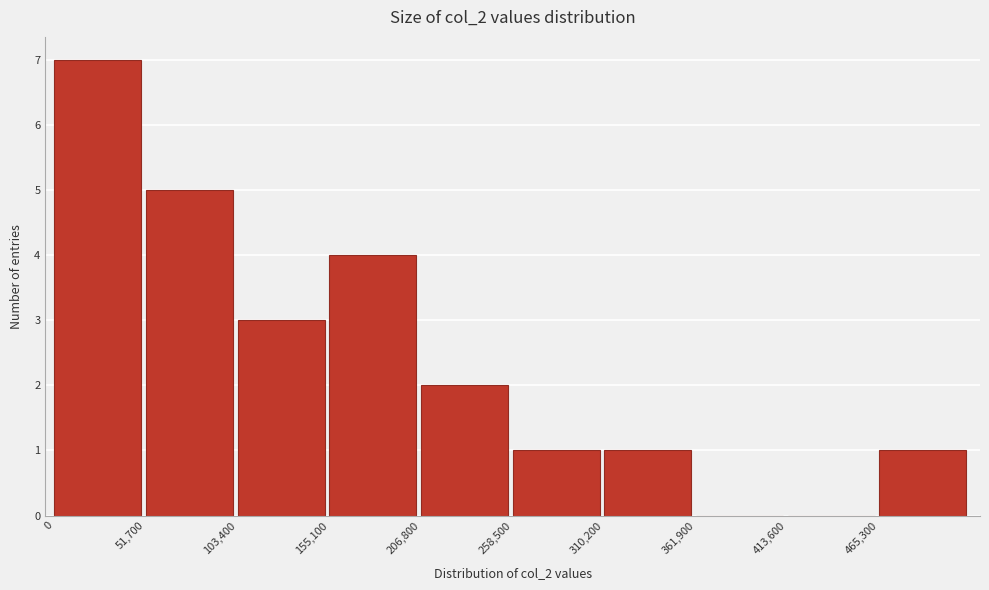

Reading left to right, transcribe this chart: for each bar, give the range it covers on the x-axis and its height. Neither the bar edges nor the heights are printed on the chart, so give them approximately, as read against the axes.

0 to 50000: 7
50000 to 100000: 5
100000 to 160000: 3
160000 to 210000: 4
210000 to 260000: 2
260000 to 310000: 1
310000 to 360000: 1
360000 to 410000: 0
410000 to 470000: 0
470000 to 520000: 1